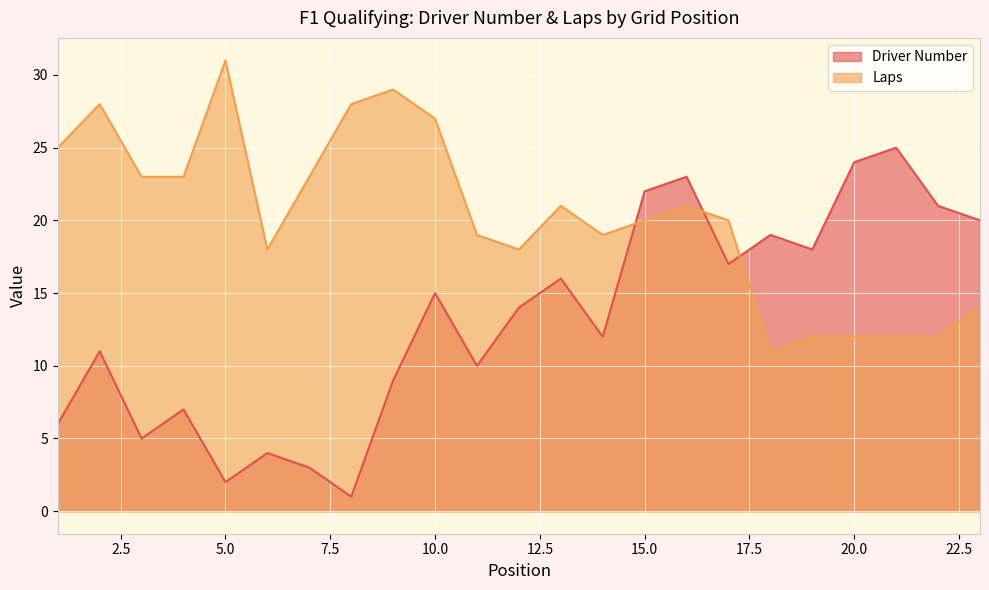

In Laps, how many points are higher than both neighbors (excluding endpoints)?

5